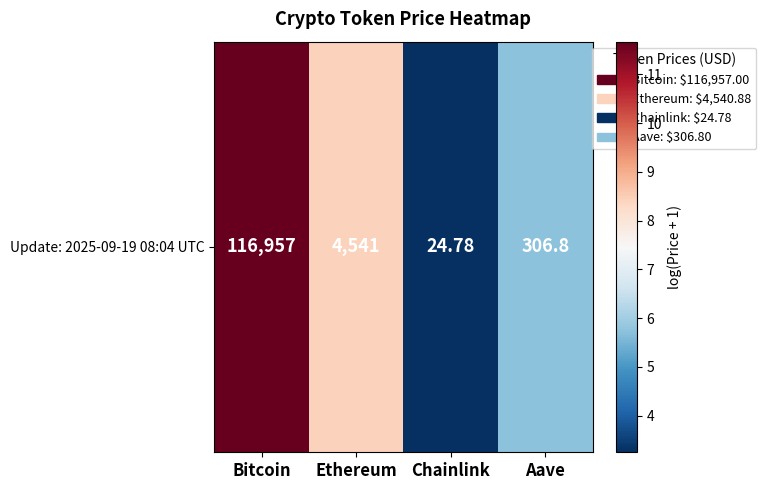

What is the change in value from Ethereum to Chainlink?

-5.2